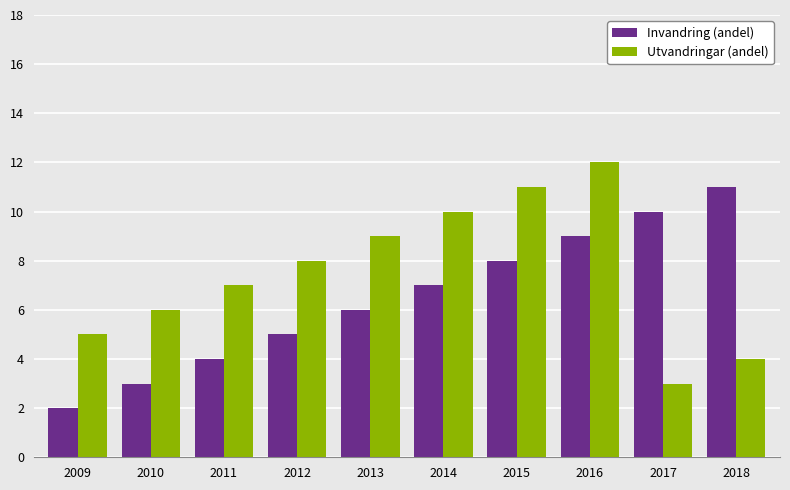

Reading left to right, list all the values displayed in this chart.

Invandring (andel): 2	3	4	5	6	7	8	9	10	11
Utvandringar (andel): 5	6	7	8	9	10	11	12	3	4